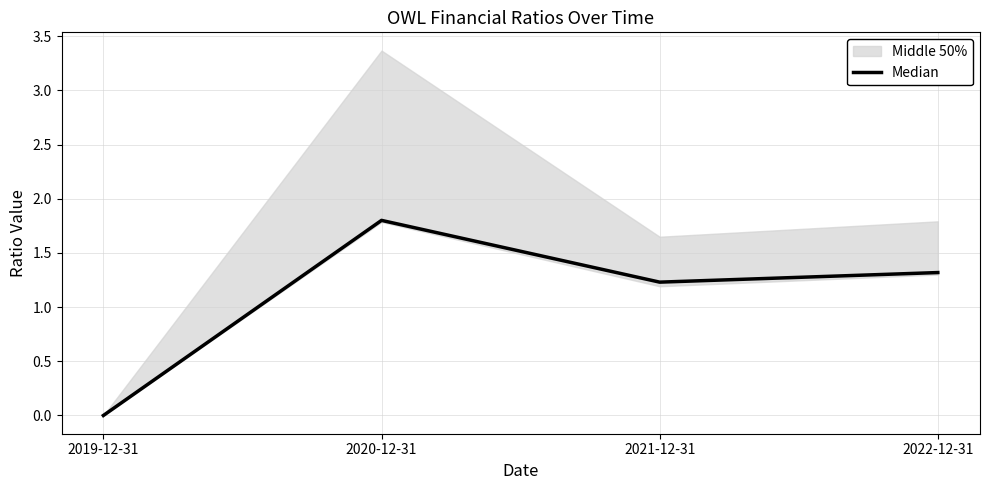

Rank the categories by value from lowest to highest.

2019-12-31, 2021-12-31, 2022-12-31, 2020-12-31